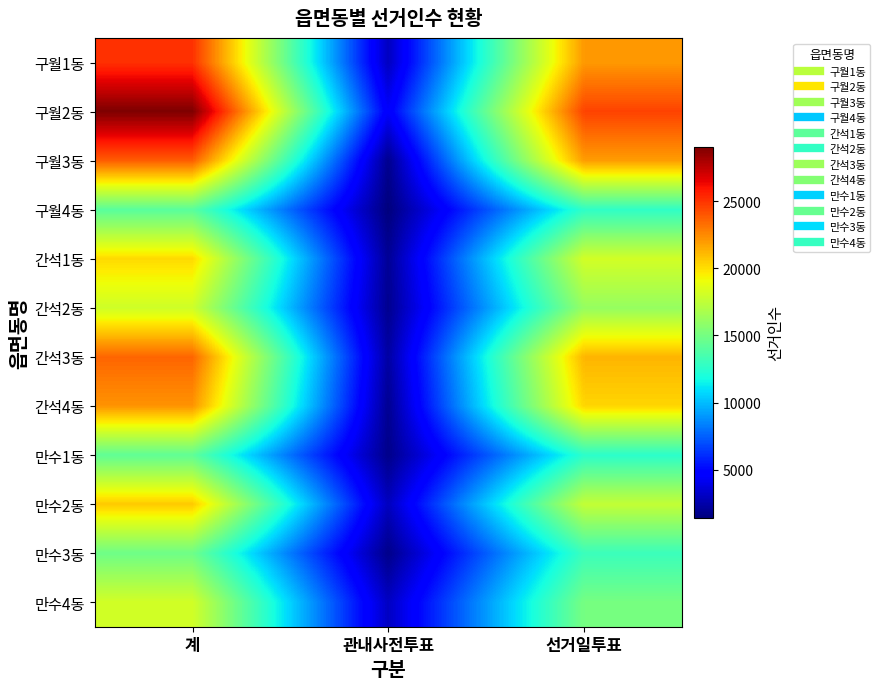

Reading left to right, extract all data points from this chart.

구월1동: 계=25091	관내사전투표=3022	선거일투표=22069
구월2동: 계=29030	관내사전투표=4468	선거일투표=24562
구월3동: 계=23785	관내사전투표=1839	선거일투표=21946
구월4동: 계=14109	관내사전투표=1431	선거일투표=12678
간석1동: 계=20153	관내사전투표=2006	선거일투표=18147
간석2동: 계=17984	관내사전투표=1867	선거일투표=16117
간석3동: 계=23564	관내사전투표=2331	선거일투표=21233
간석4동: 계=22206	관내사전투표=1930	선거일투표=20276
만수1동: 계=14295	관내사전투표=1730	선거일투표=12565
만수2동: 계=20628	관내사전투표=2993	선거일투표=17635
만수3동: 계=14803	관내사전투표=1724	선거일투표=13079
만수4동: 계=18139	관내사전투표=3087	선거일투표=15052